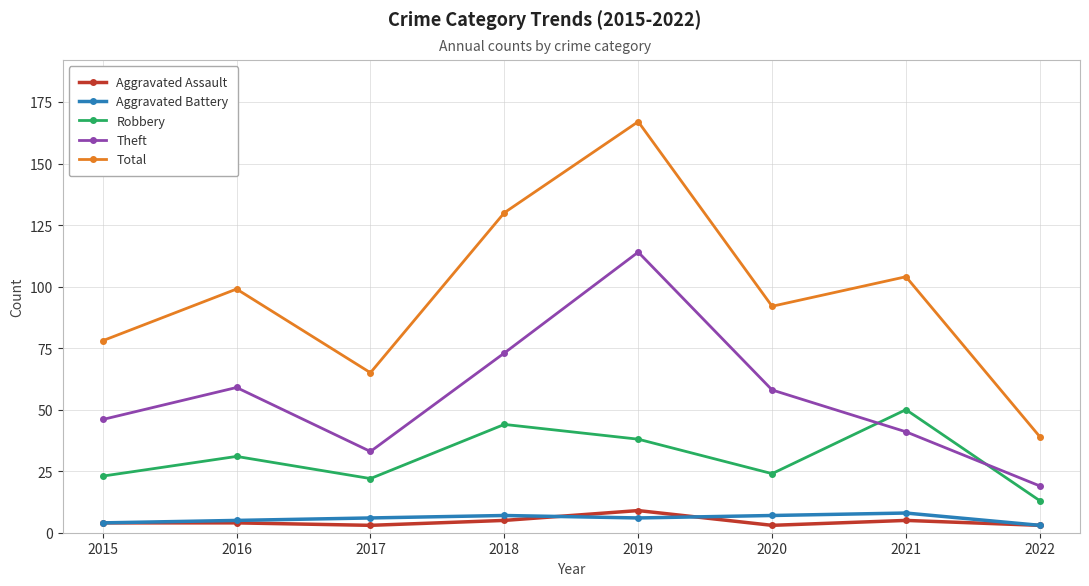

What is the total value across all series at 2022?

77